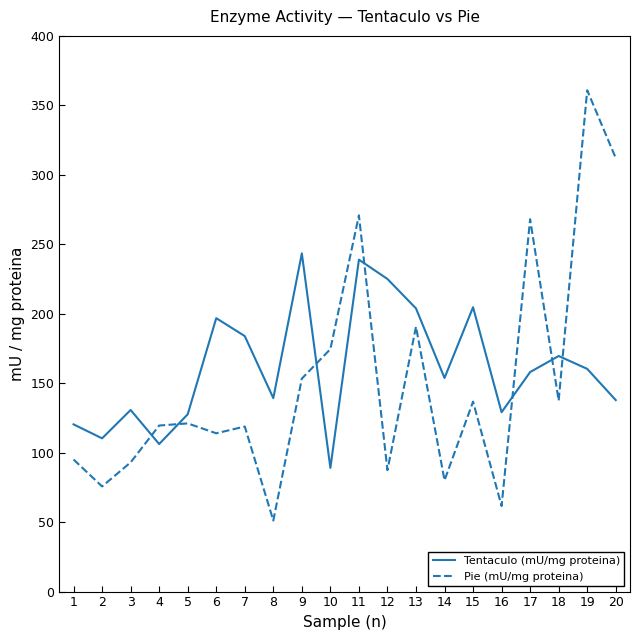

Does the chart display data point markers on the line(s)?

No